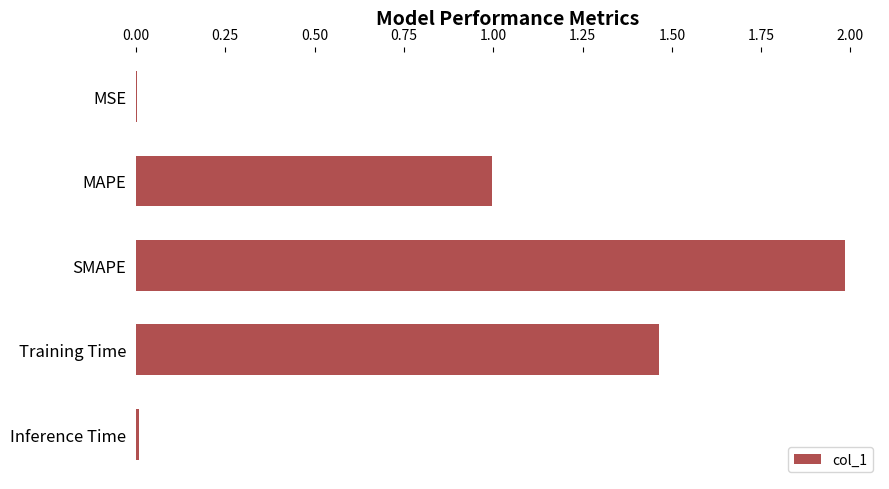

What is the sum of all values?

4.5